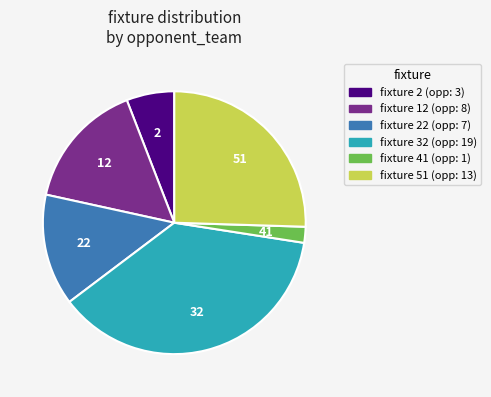

Is there any slice that represents more than half of the pie?

No